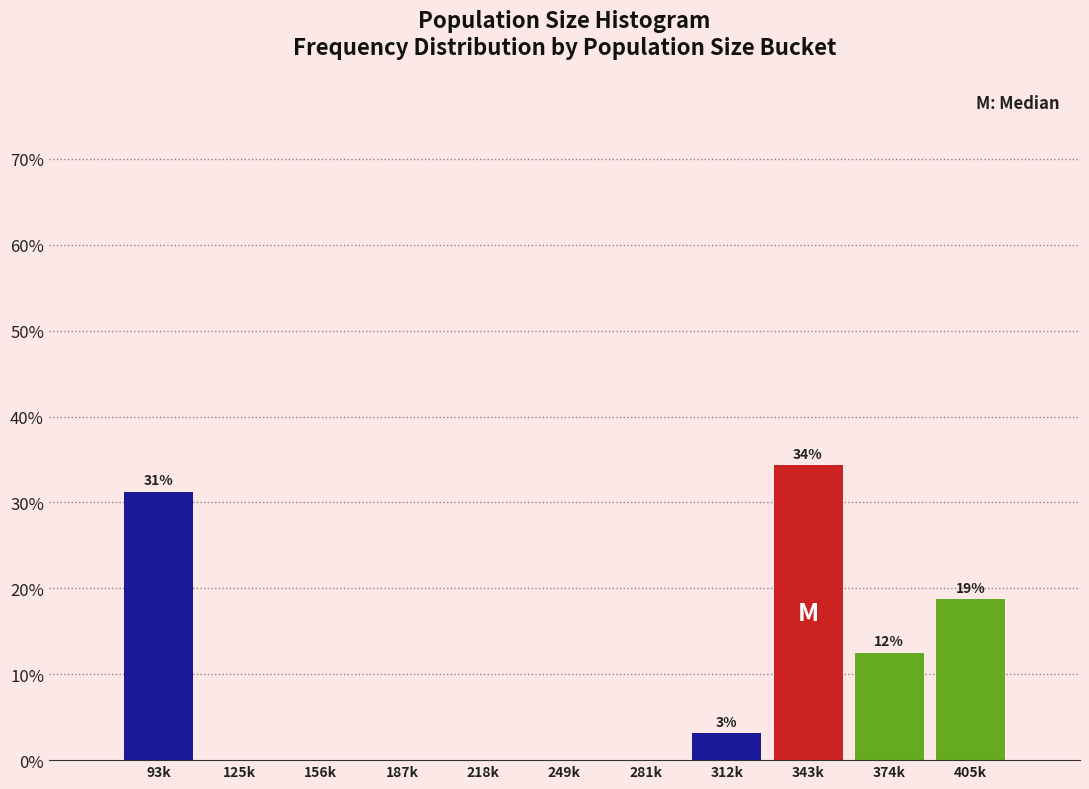

At which label is the value closest to 17?

405k